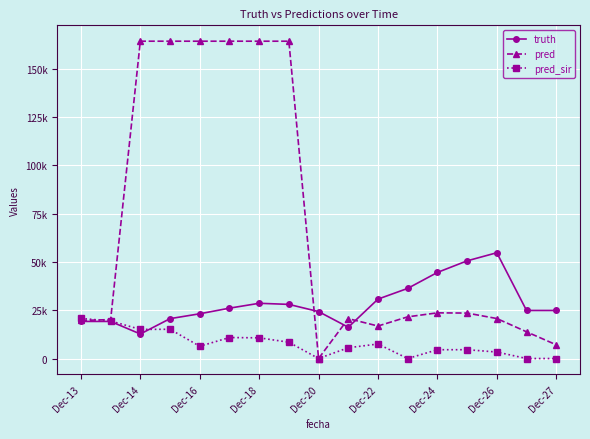

Does the chart have visible grid lines?

Yes